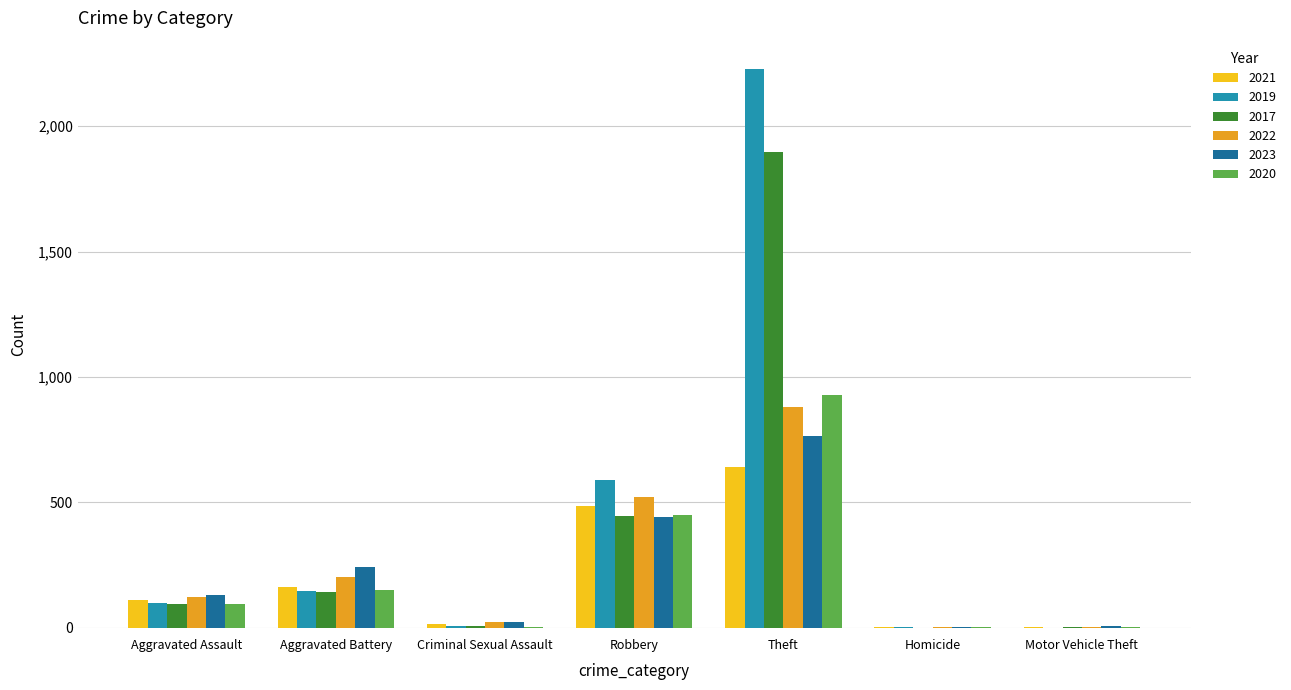

Is it true that 2019 equals 98 at Aggravated Assault?

True